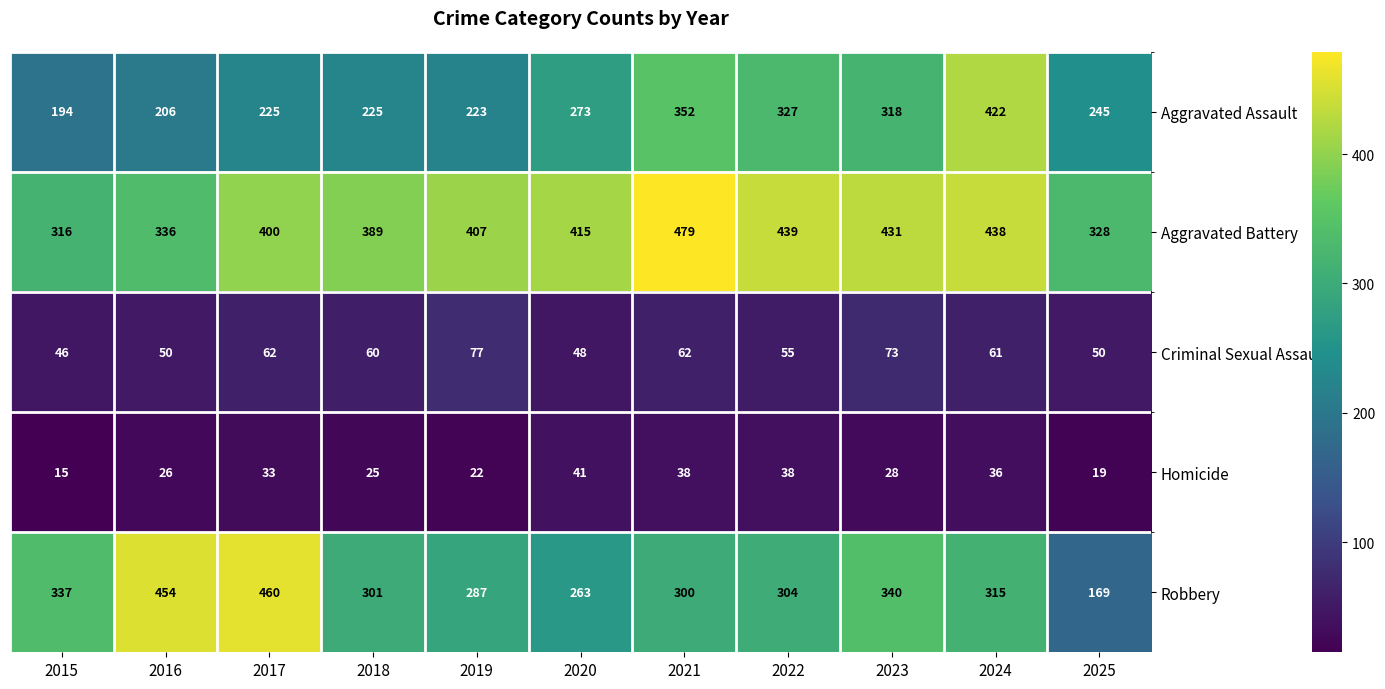

Count the number of data series in this chart.

5